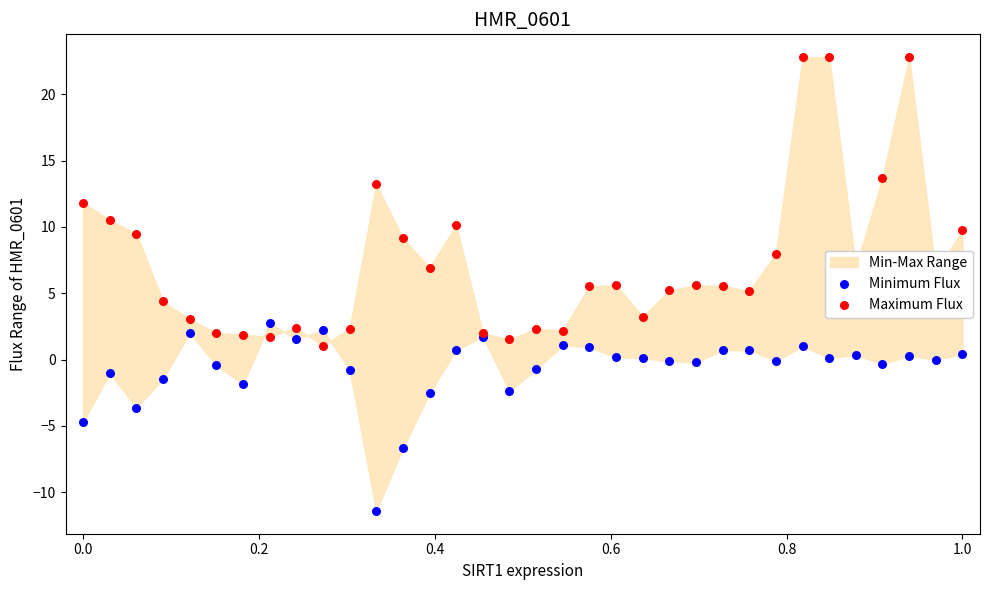

Which series reaches the minimum Y coordinate?

Minimum Flux